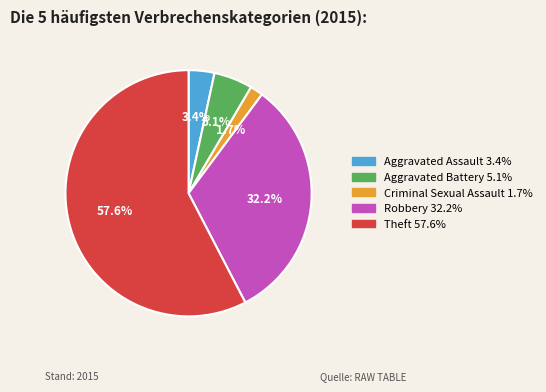

Is there any slice that represents more than half of the pie?

Yes